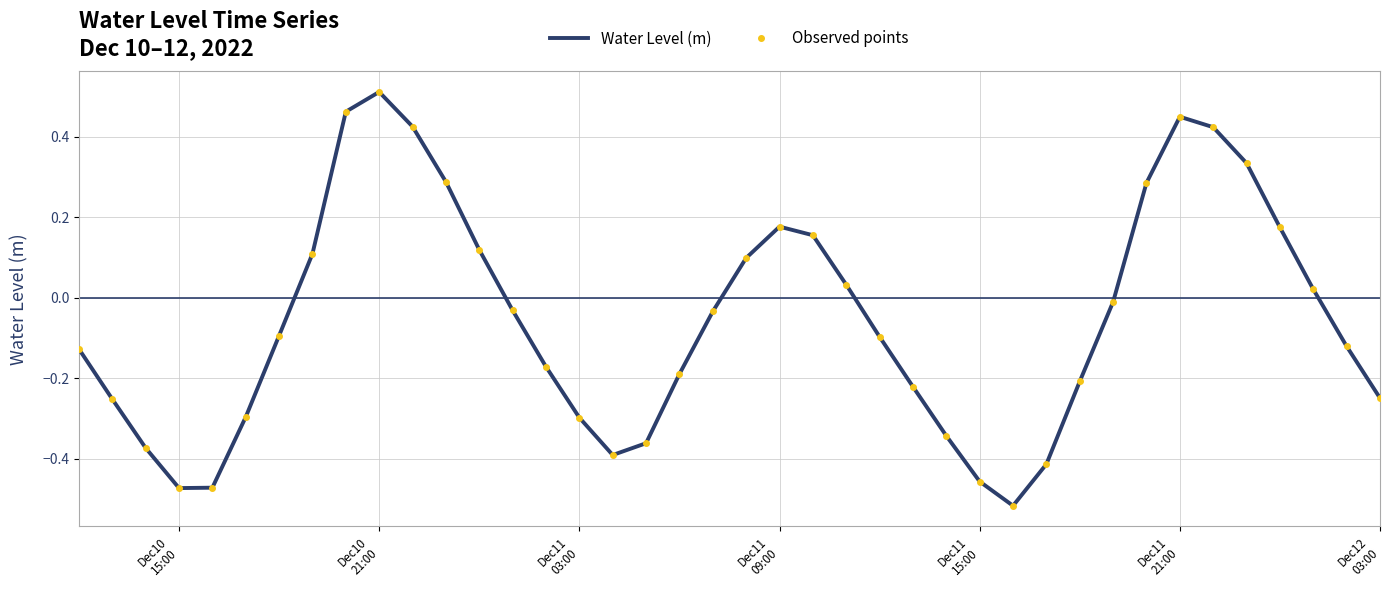

True or false: Observed points and Water Level (m) intersect in this chart.

False